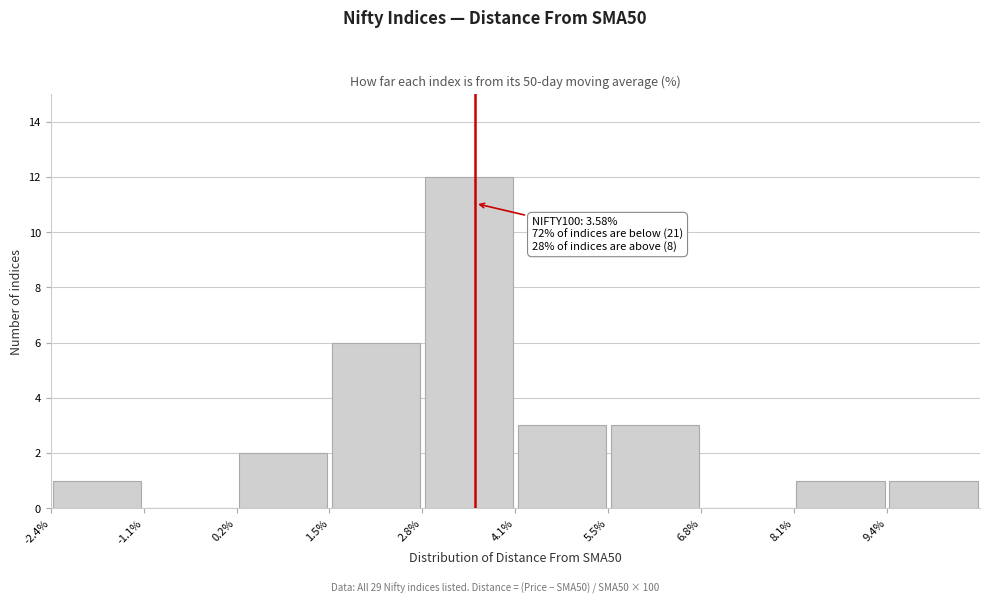

Which range on the x-axis has the tallest bar?

2.8 to 4.2